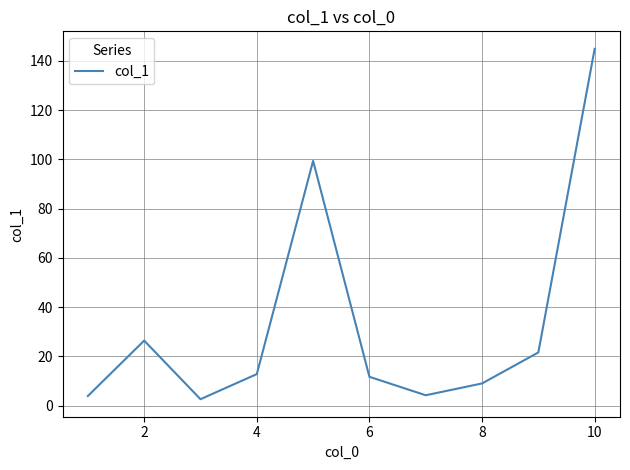

What is the greatest value displayed?

144.9